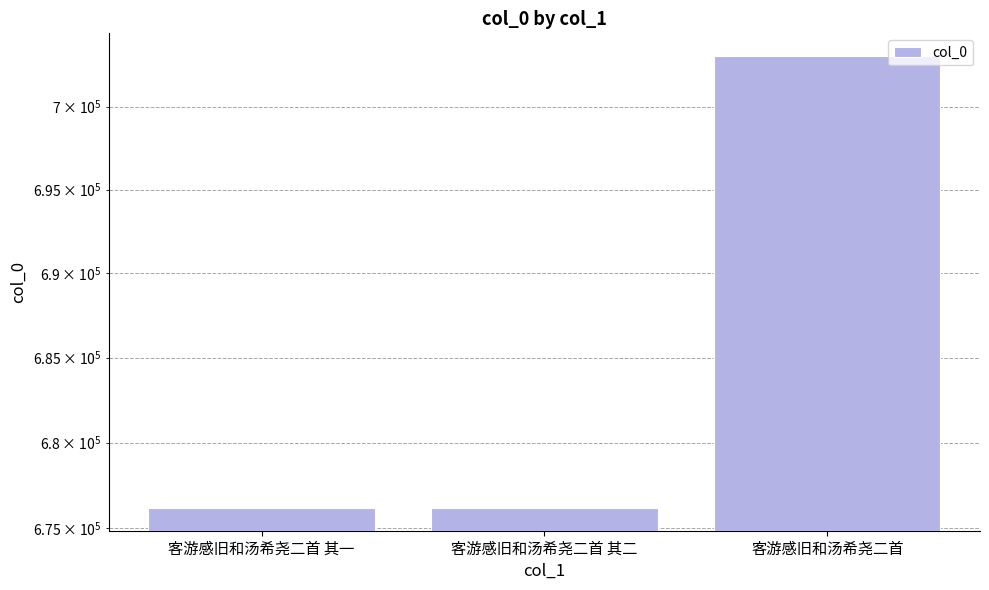

How many values are below 676166?

1